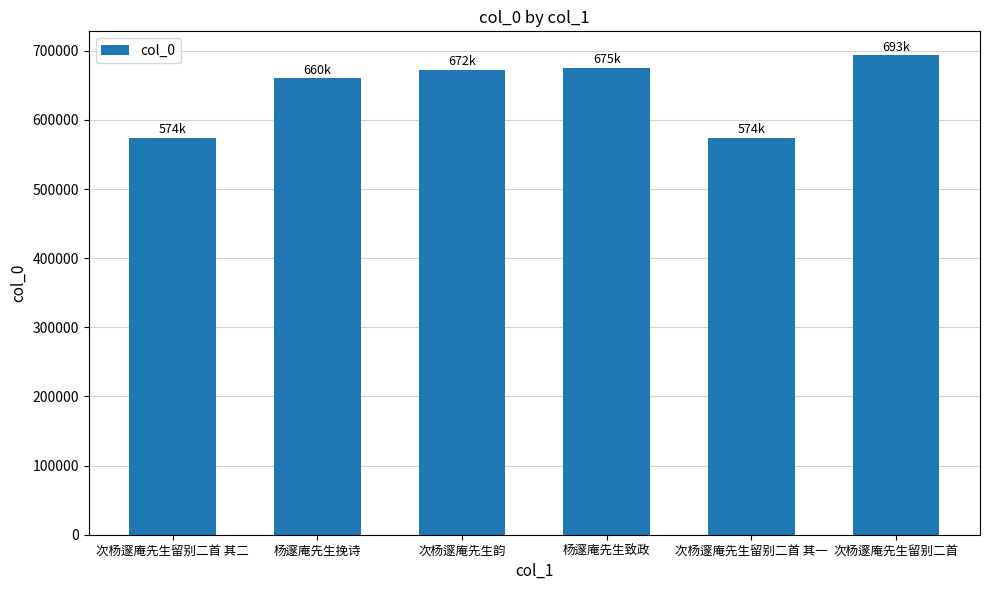

What is the ratio of the value at 杨邃庵先生致政 to the value at 次杨邃庵先生留别二首 其二?

1.2